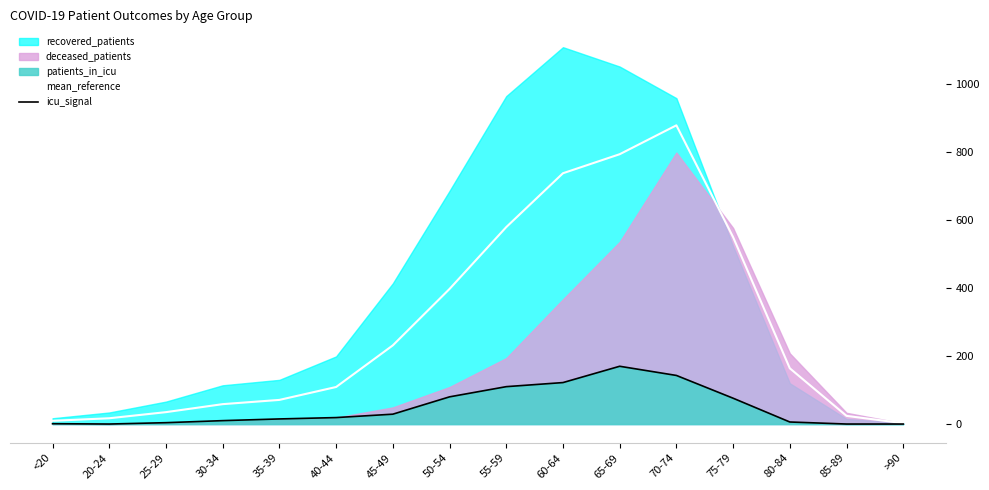

Where does the icu_signal series first go above 19?

45-49